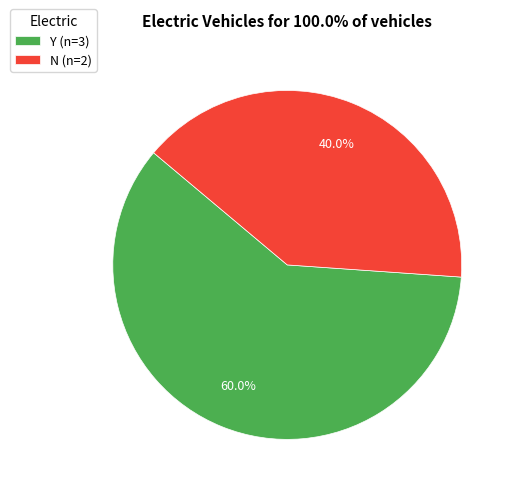

To the nearest percent, what portion does Y represent?

60%